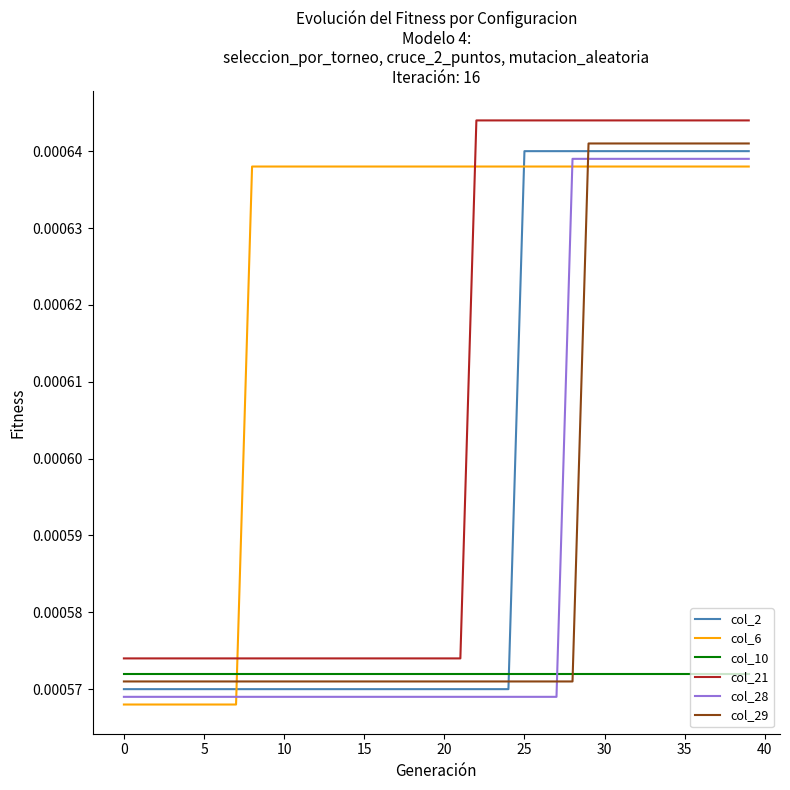

Which series has the largest total across all categories?

col_6